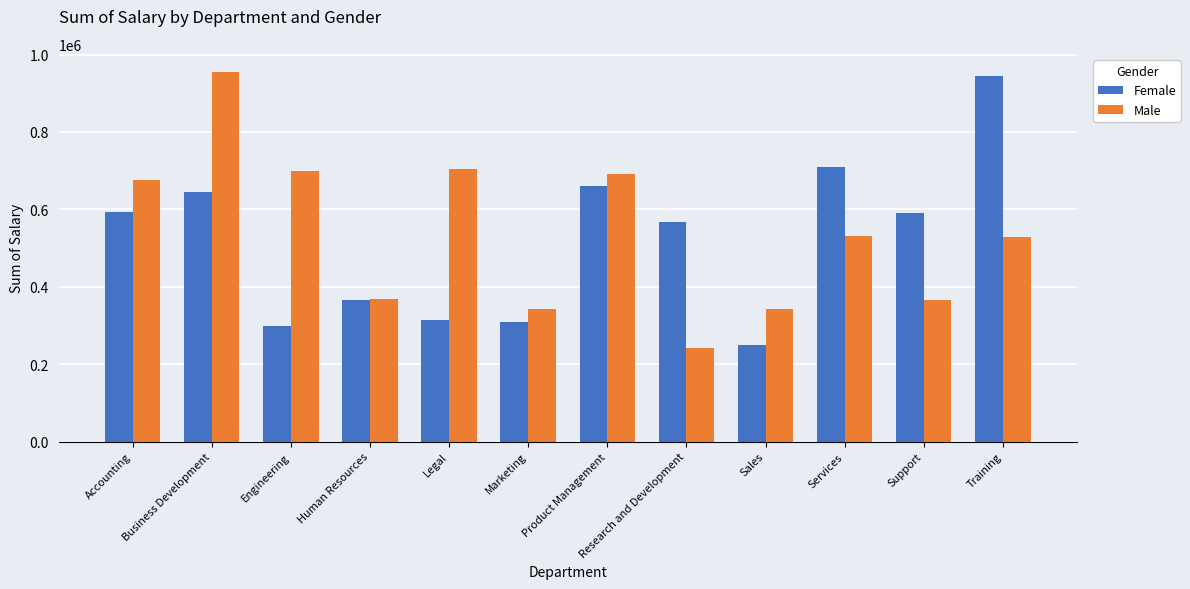

What is the difference between the maximum and minimum values in the Female series?

692741.8